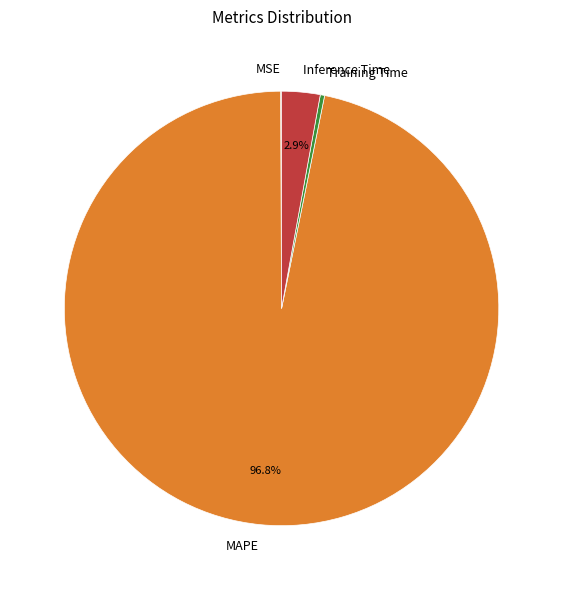

What is the largest slice in the pie chart?

MAPE